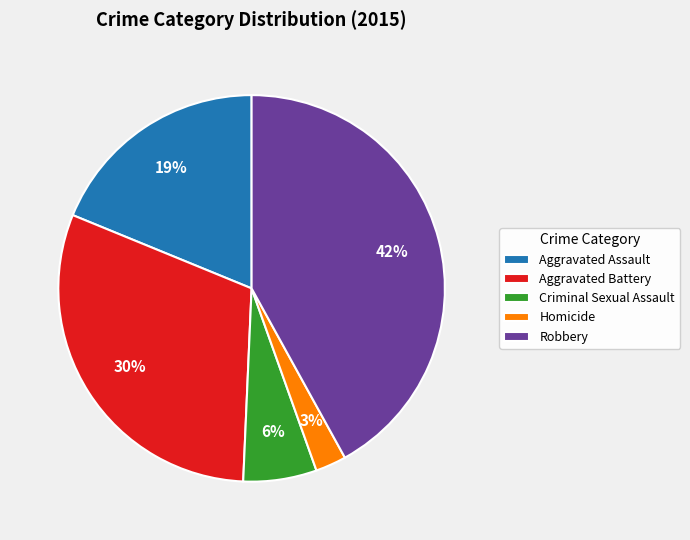

To the nearest percent, what is the average slice percentage?

20%